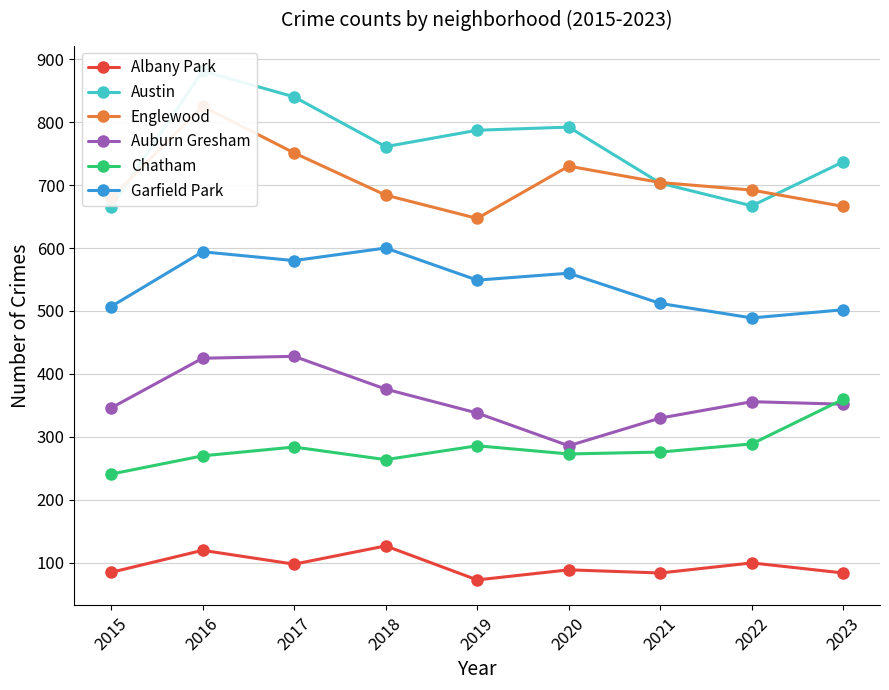

Where is the first local maximum for Chatham?

2017